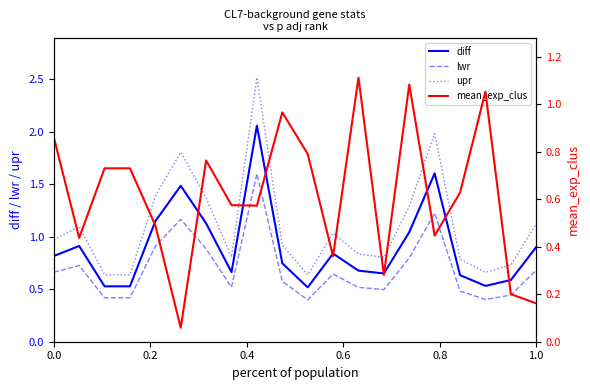

True or false: lwr and diff intersect in this chart.

False